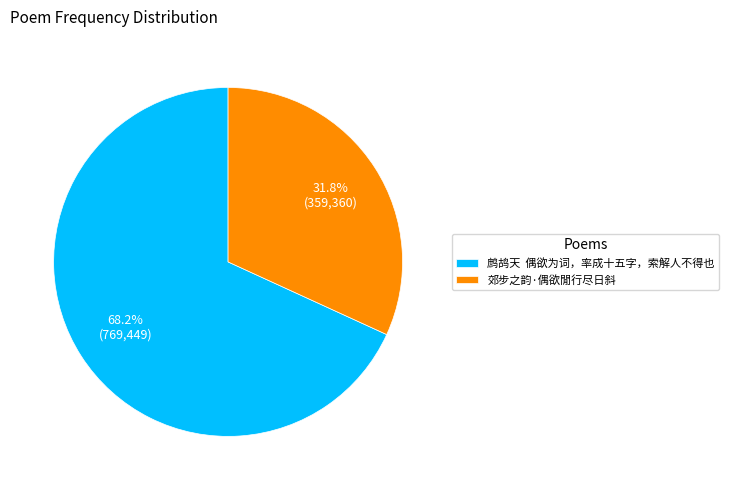

Count the number of slices in the pie.

2